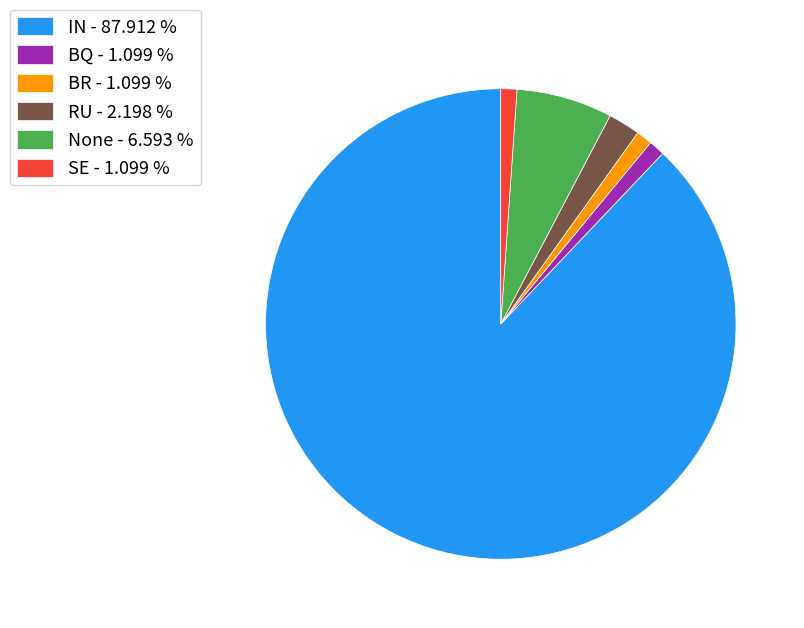

Count the number of slices in the pie.

6